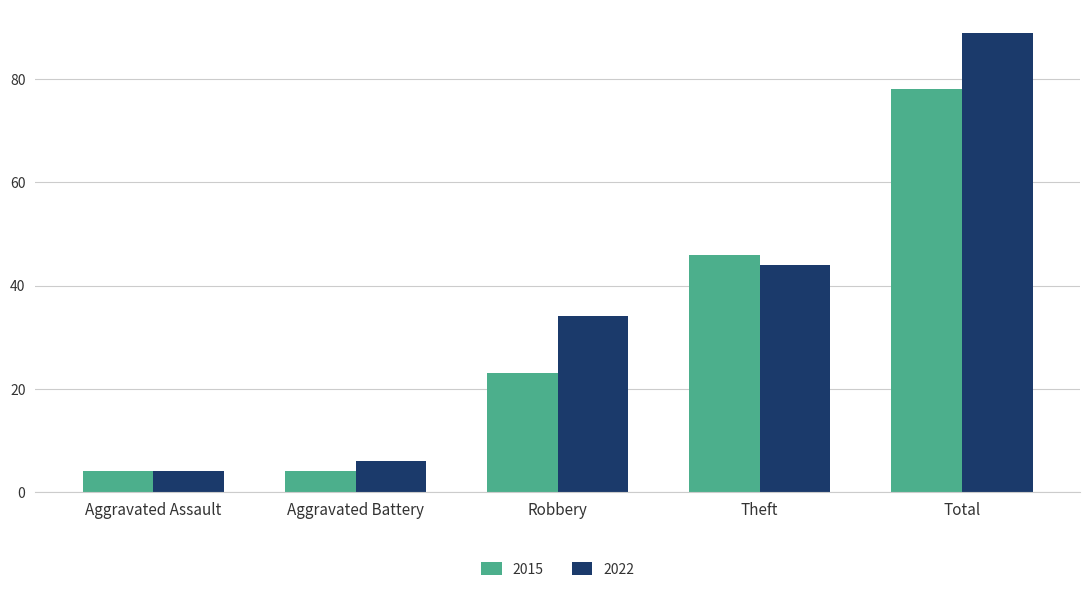

What are all the series names shown in the legend?

2015, 2022